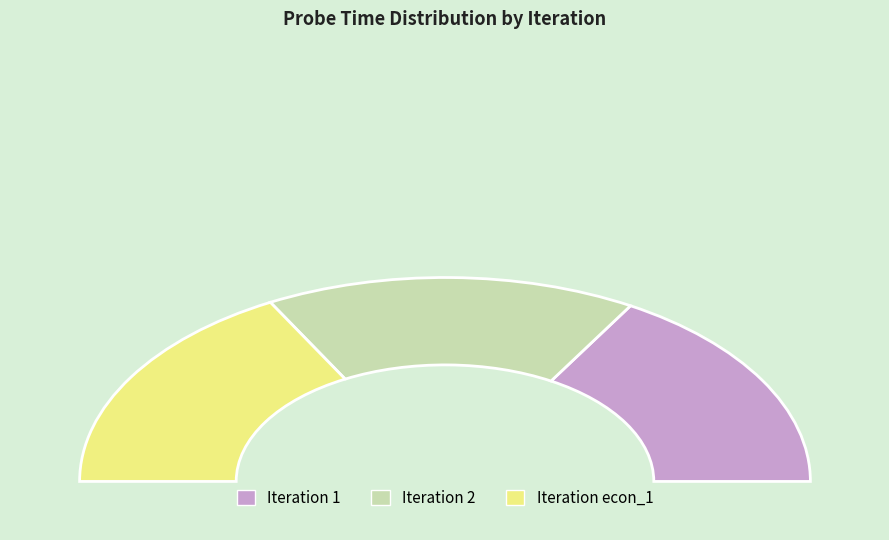

To the nearest percent, what percentage of the pie is 1?

33%